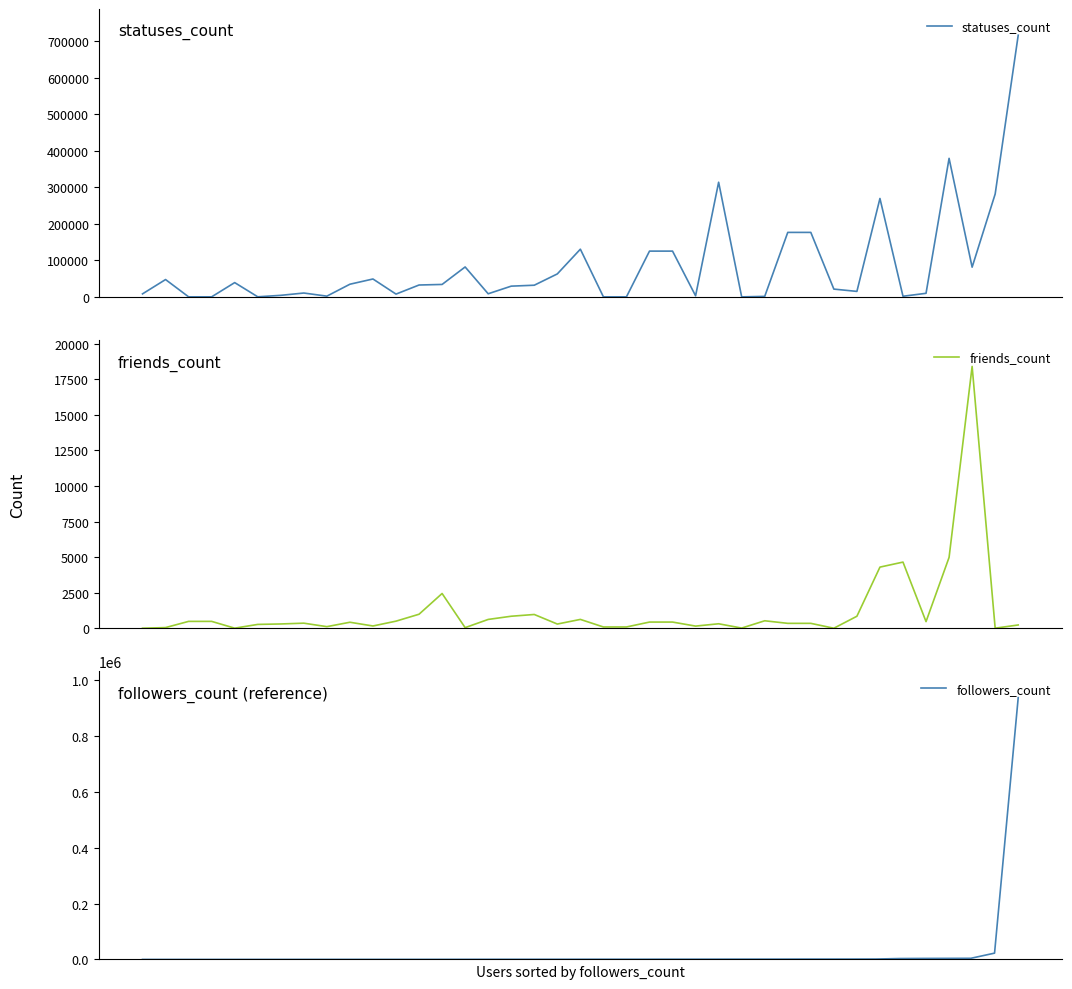

True or false: friends_count has a value of 1608 at 32282.

False